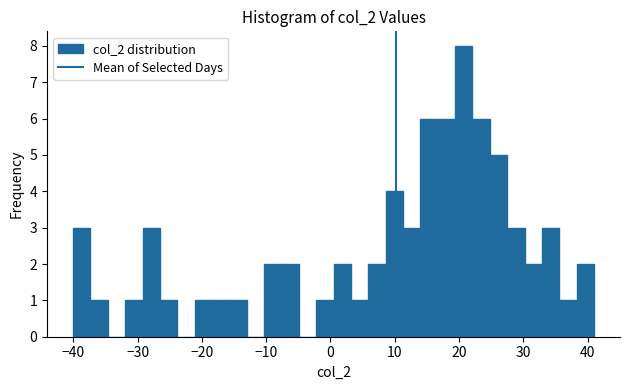

Around what value on the x-axis is the tallest bar? Give the approximate position of its centre, as read against the axis.

21